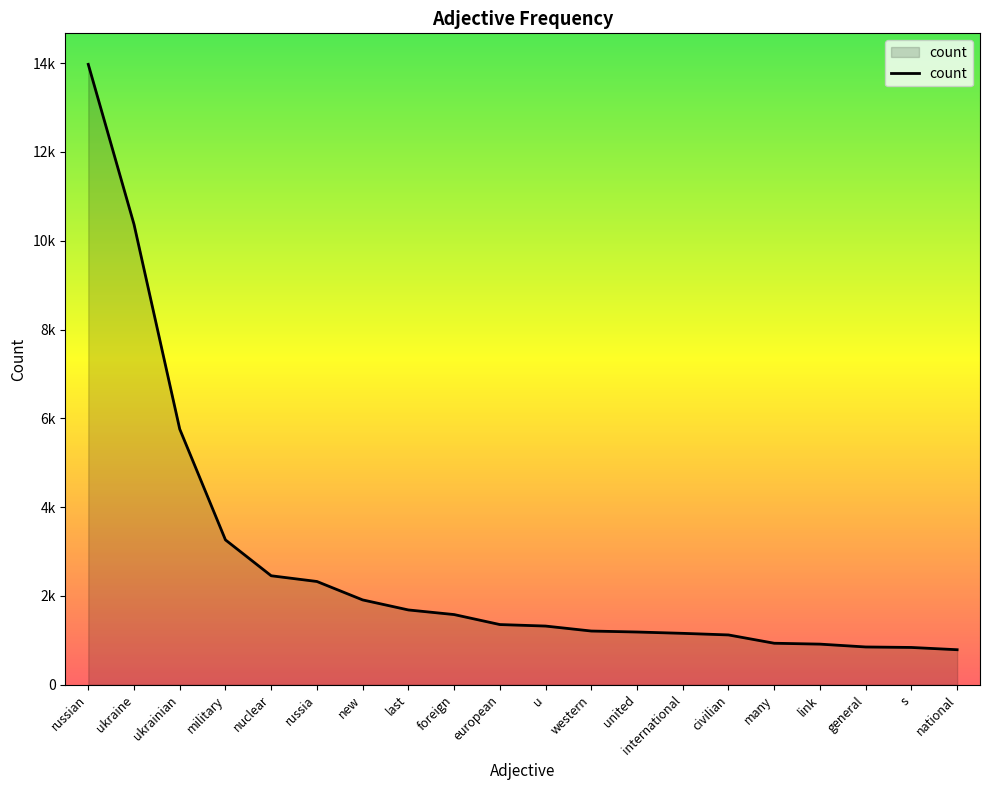

What is the difference between the values at ukraine and new?

8461